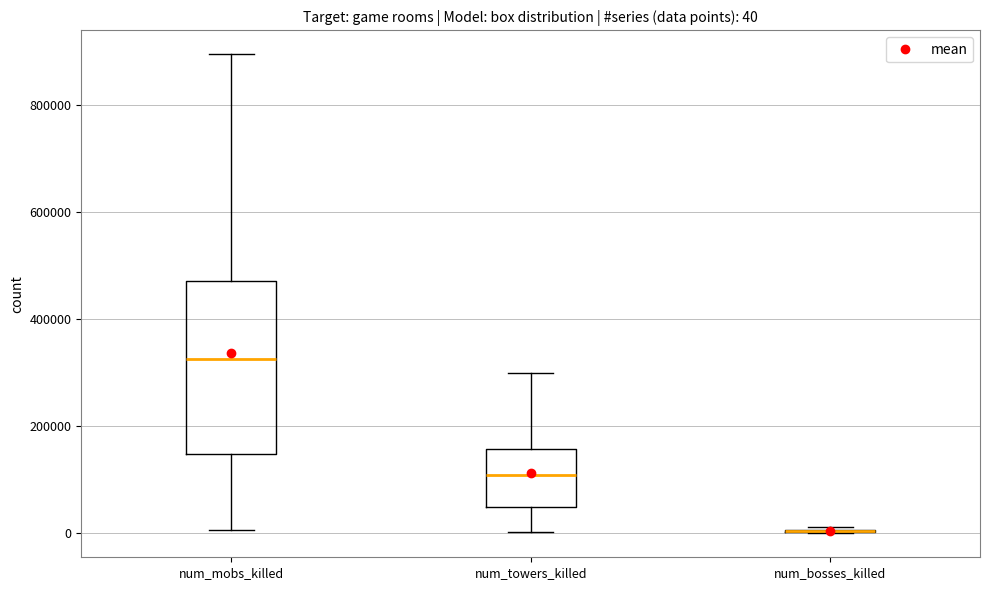

Which box is the tallest, from its lower edge to its upper edge?

num_mobs_killed